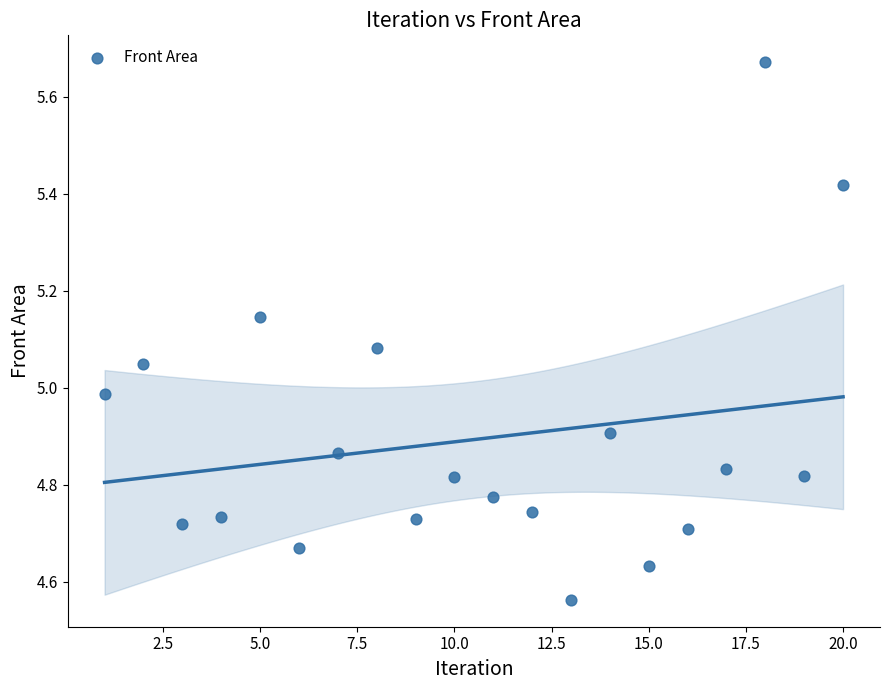

What is the range of X values (max minus min)?

19.0